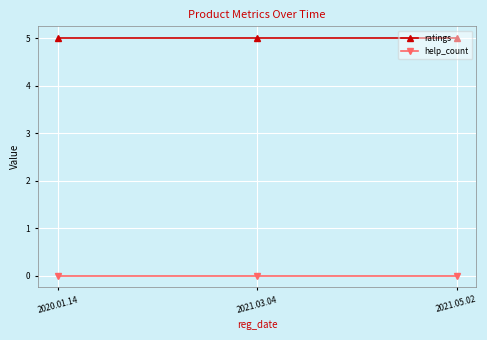

The help_count series shows 0 at 2020.01.14. True or false?

True